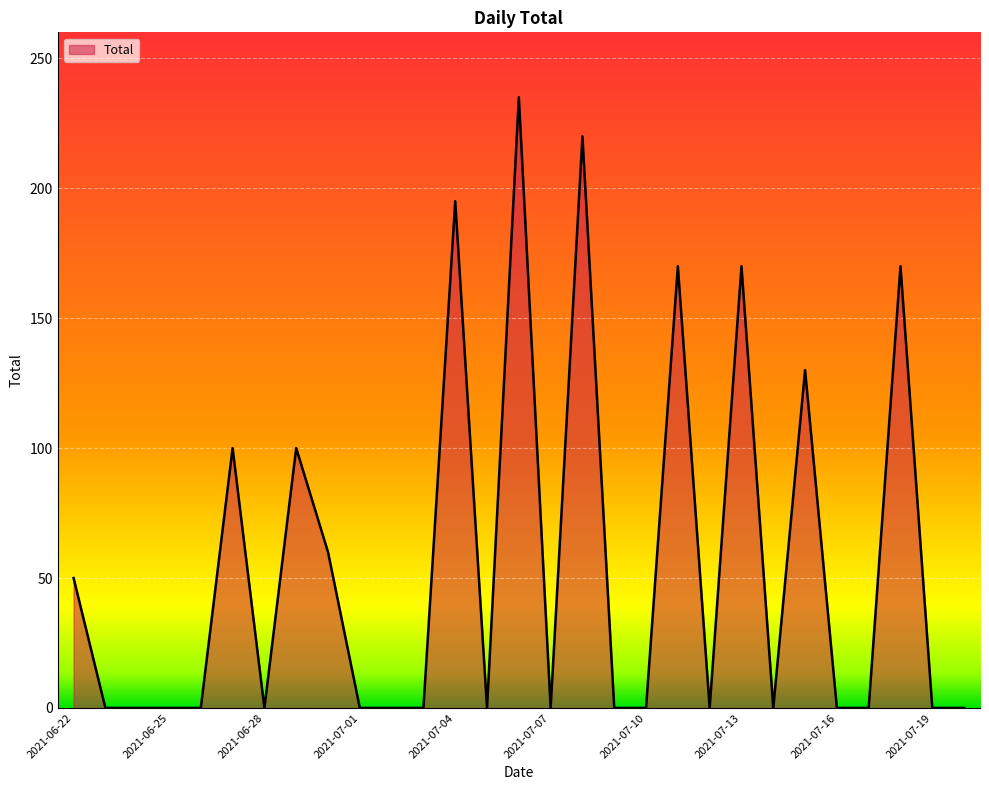

What is the maximum value shown in the chart?

235